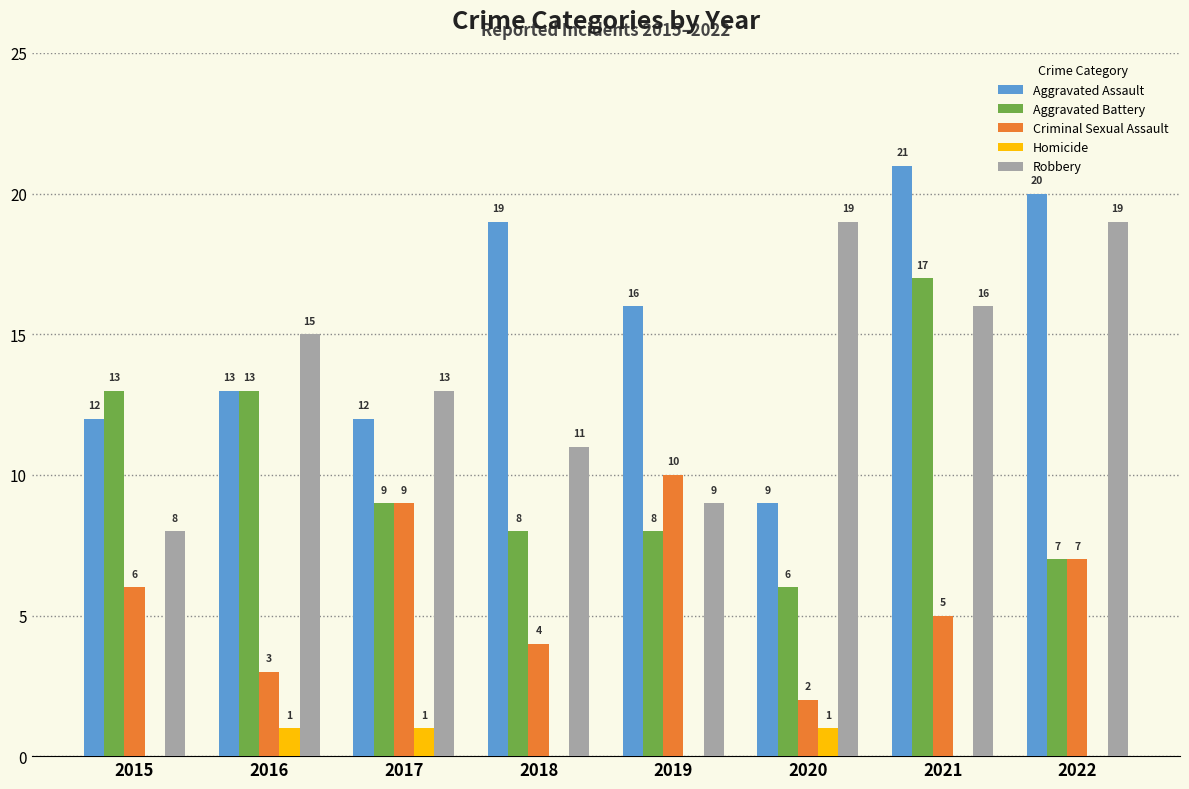

What is the maximum value shown in the chart?

21